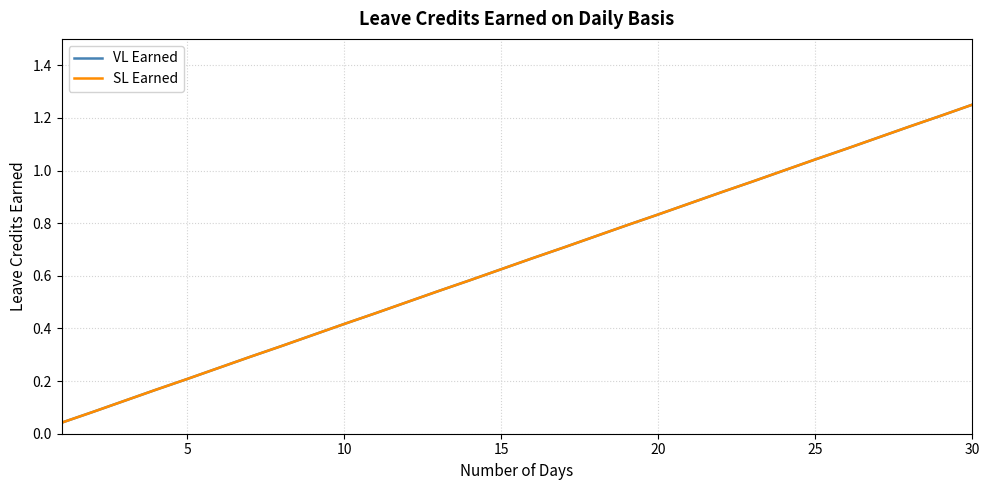

Does the chart have visible grid lines?

Yes